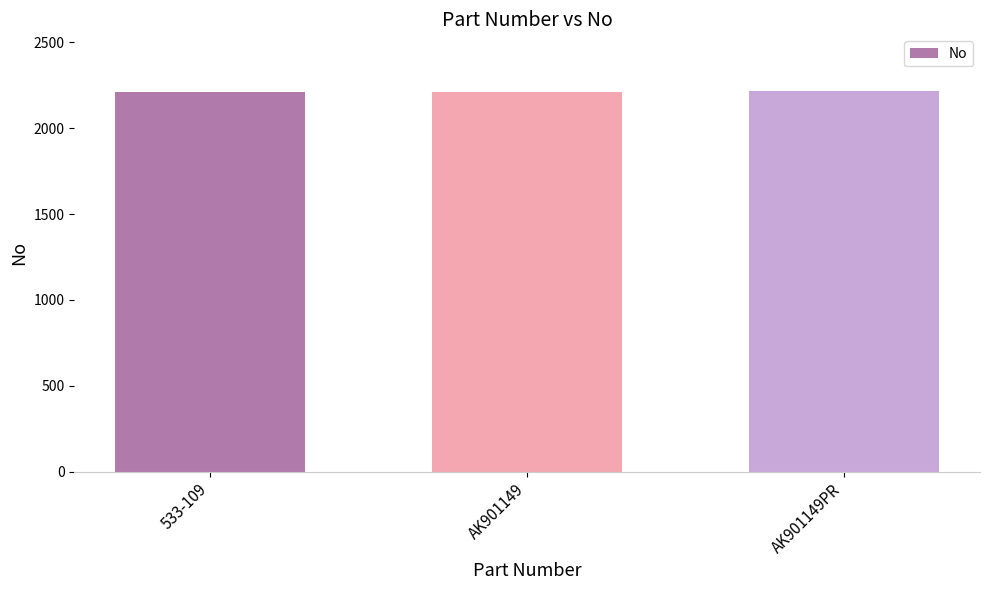

What is the greatest value displayed?

2215